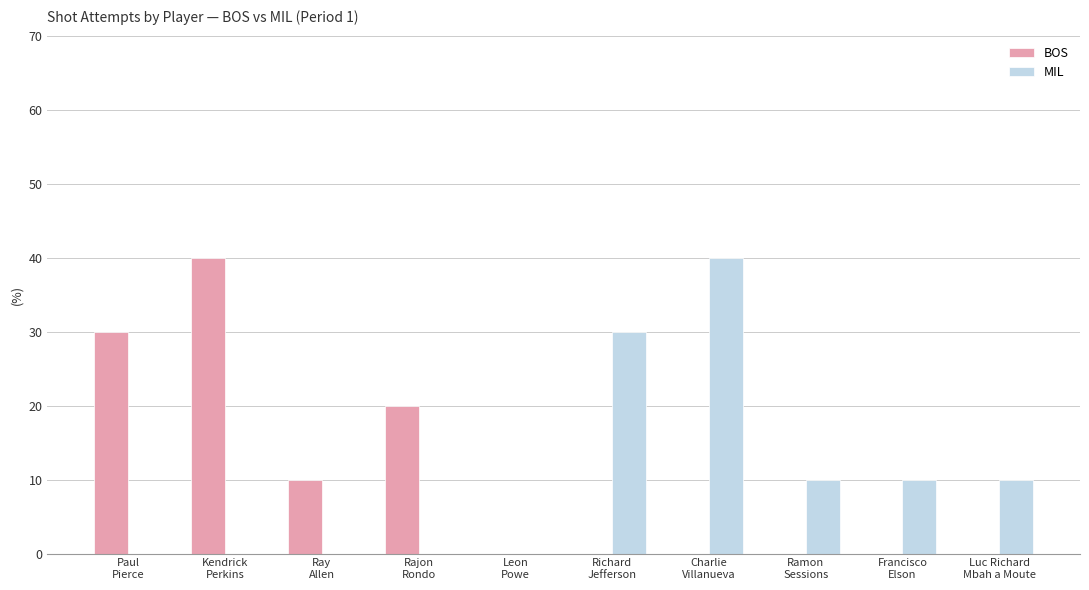

What is the sum of the BOS values at Ray
Allen and Paul
Pierce?

4